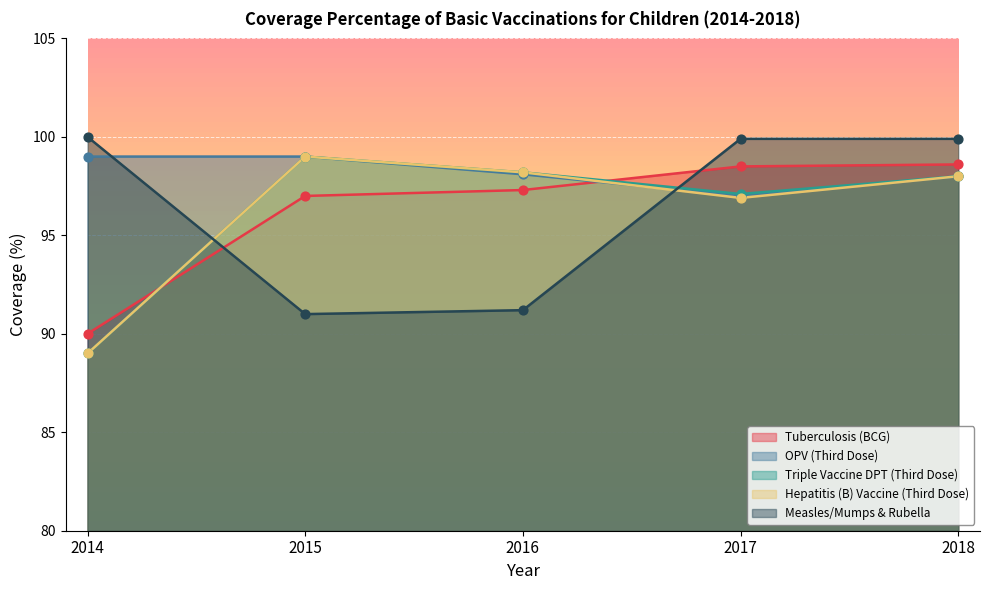

Which series reaches the minimum Y coordinate?

Triple Vaccine DPT (Third Dose)